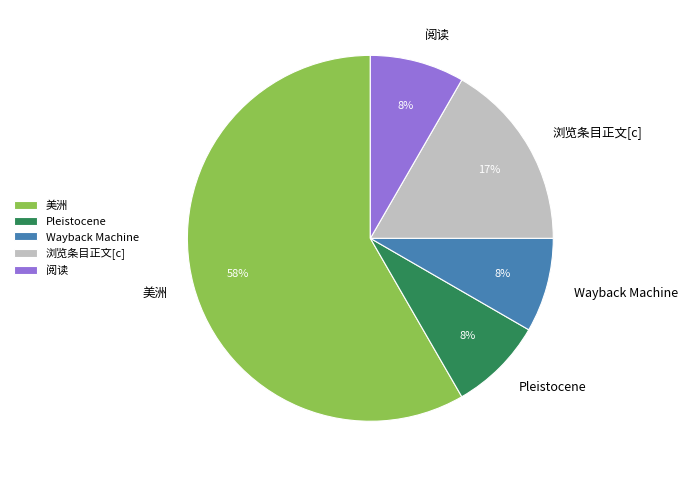

To the nearest percent, what is the average slice percentage?

20%